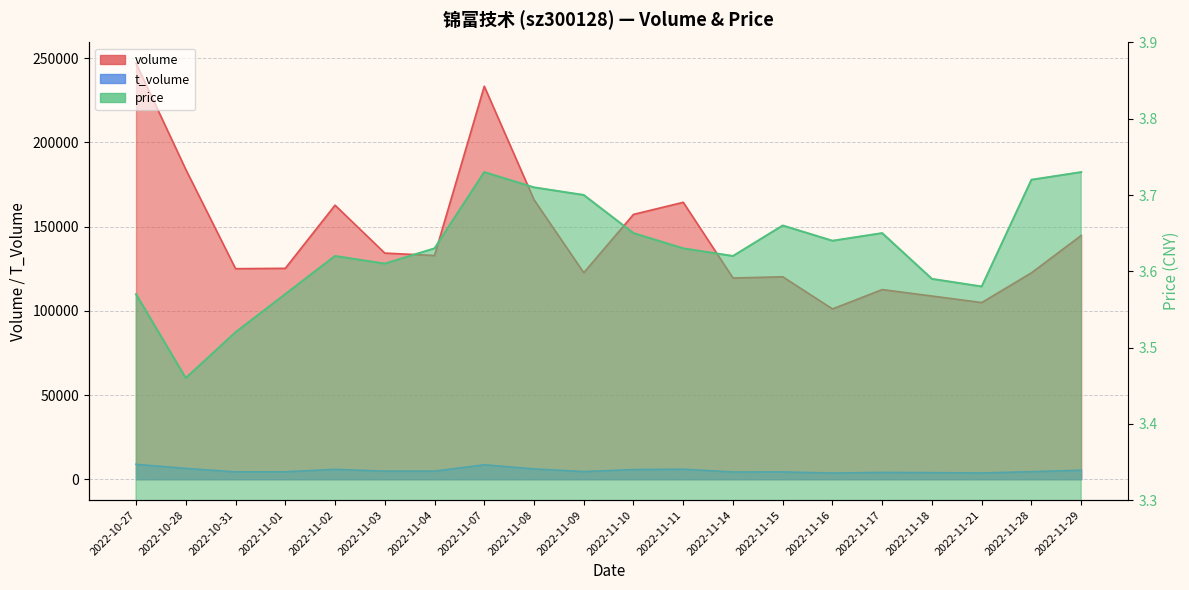

What are all the series names shown in the legend?

volume, t_volume, price